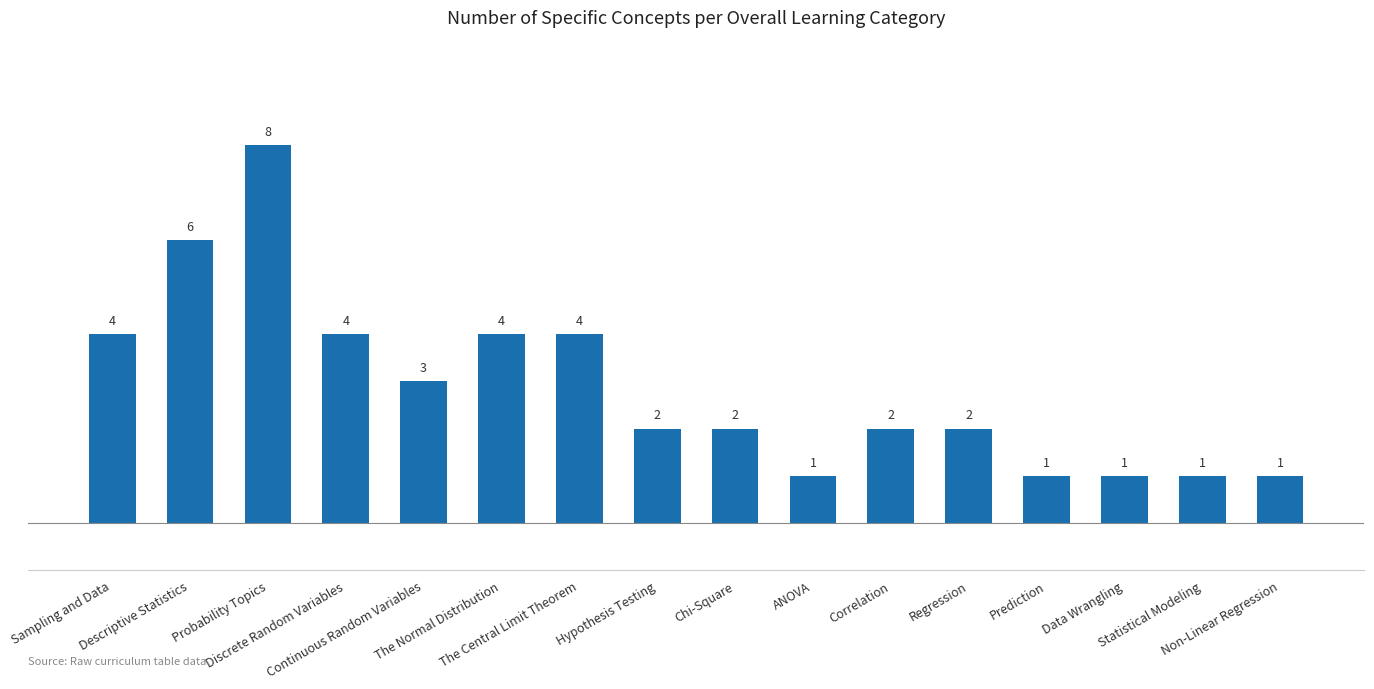

What is the difference between the maximum and minimum values?

7